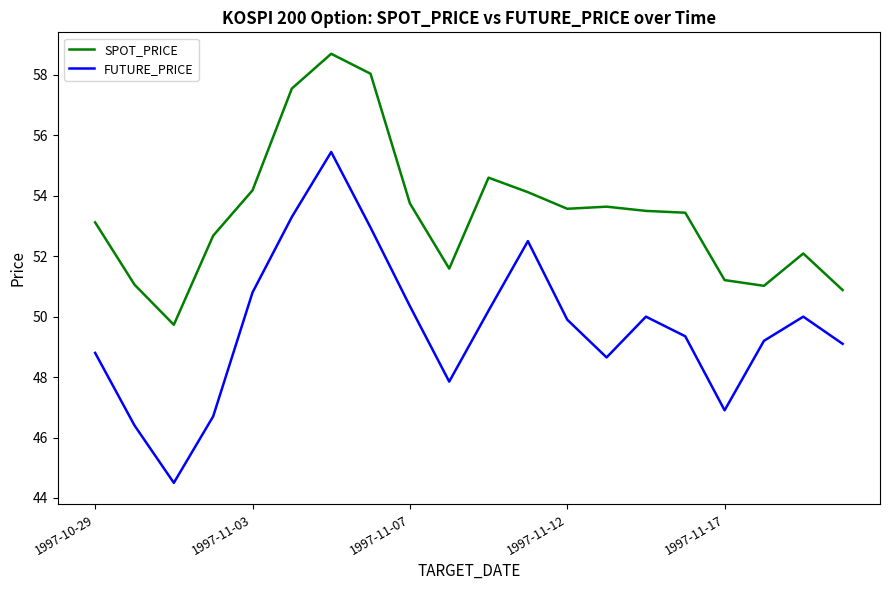

Which series has the largest total across all categories?

SPOT_PRICE